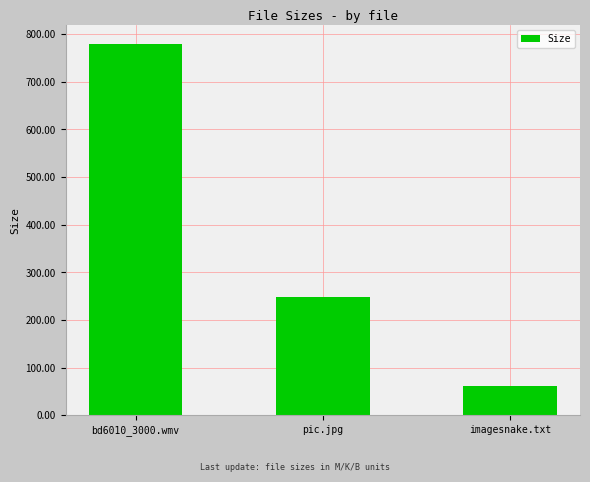

Reading right to left, extract all data points from this chart.

61.0	248.5	779.6